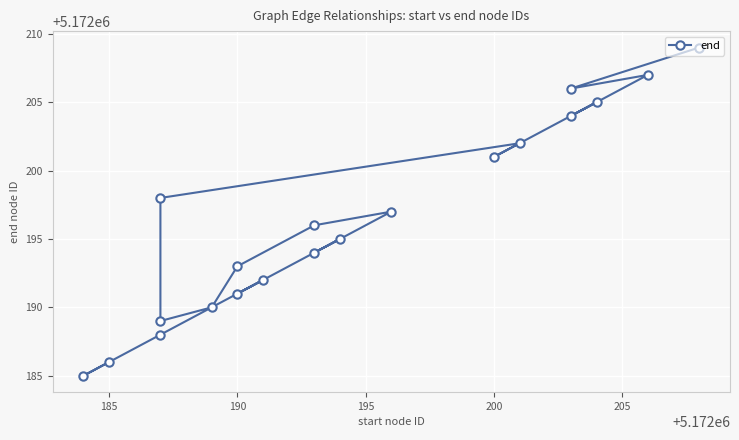

What is the difference between the maximum and minimum values?

24